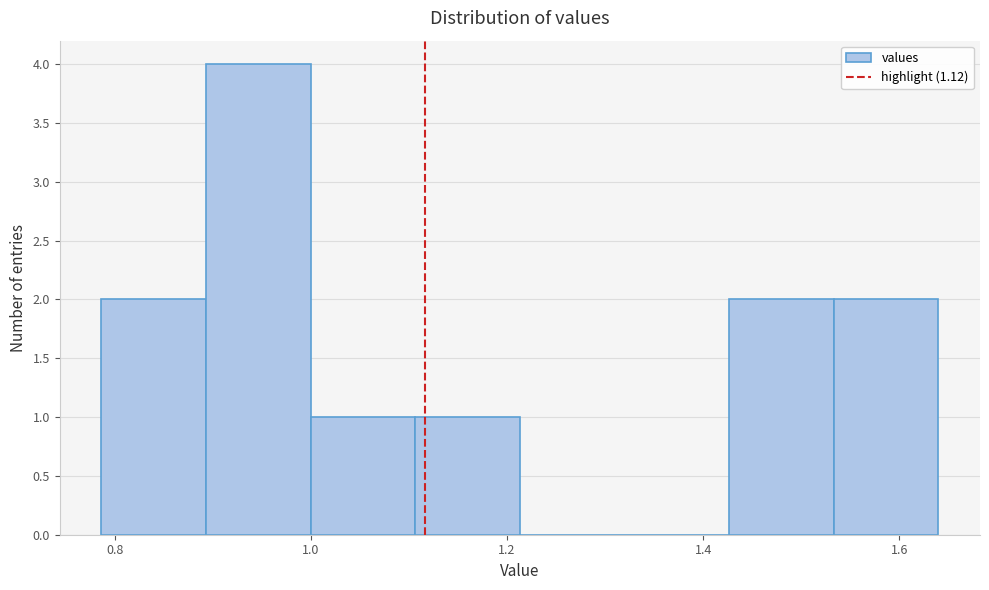

Reading left to right, list every bar in this chart as the range it spans on the x-axis followed by its height. Neither the bar edges nor the heights are printed on the chart, so give them approximately, as read against the axes.

0.78 to 0.90: 2
0.90 to 1.00: 4
1.00 to 1.10: 1
1.10 to 1.22: 1
1.22 to 1.32: 0
1.32 to 1.42: 0
1.42 to 1.54: 2
1.54 to 1.64: 2